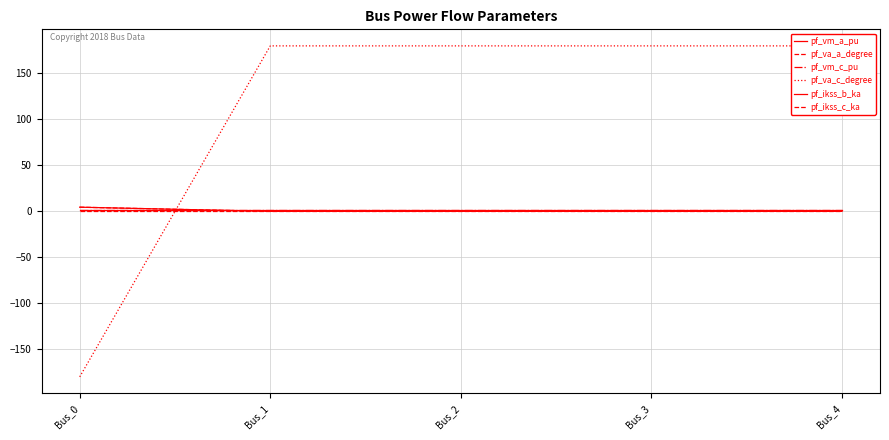

Between Bus_4 and Bus_3, which is larger?

Bus_3